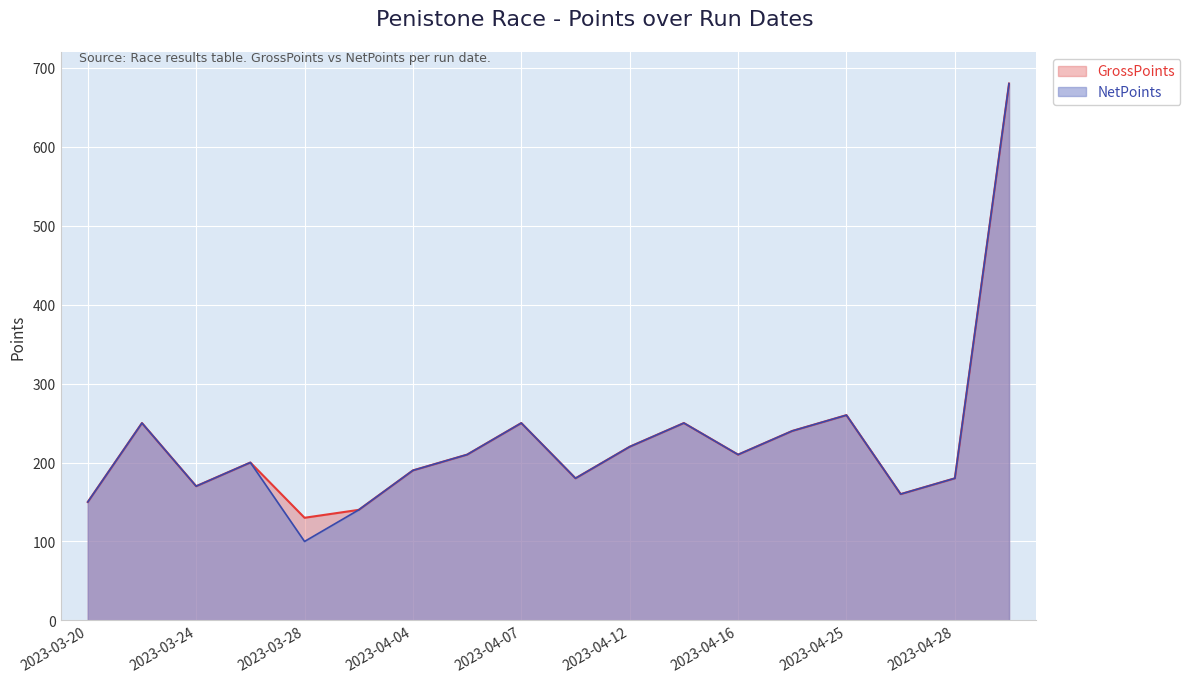

How many data points in NetPoints are above 210?

7